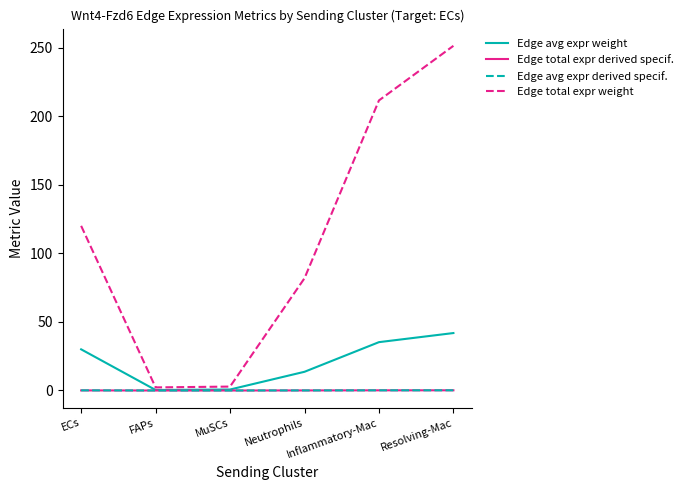

Which series has the largest total across all categories?

Edge total expr weight